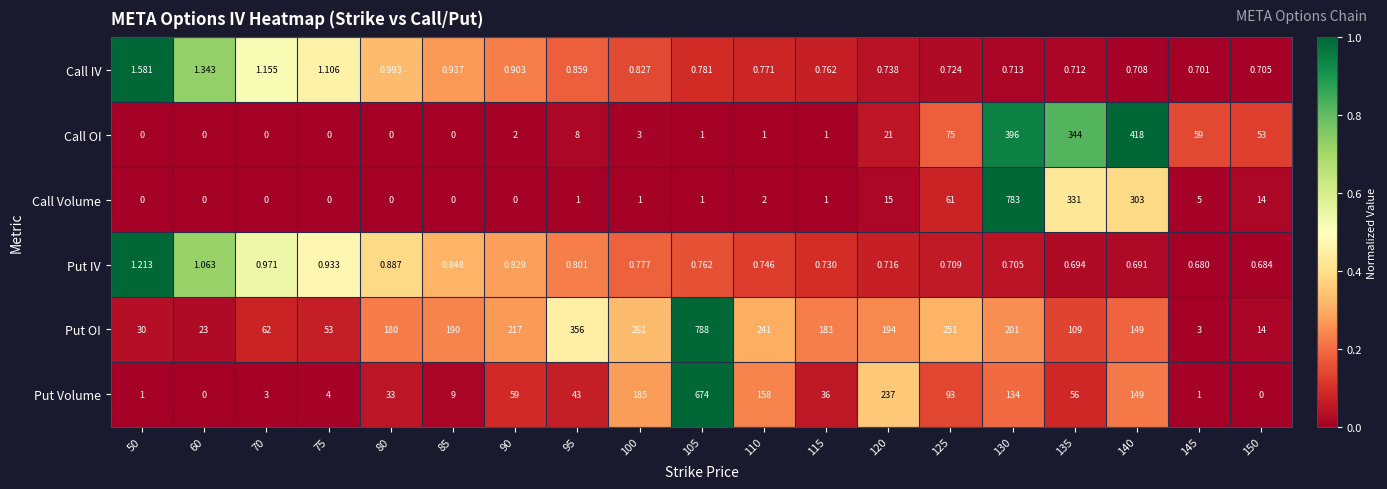

What is the difference between the highest and lowest values at 95?

355.2